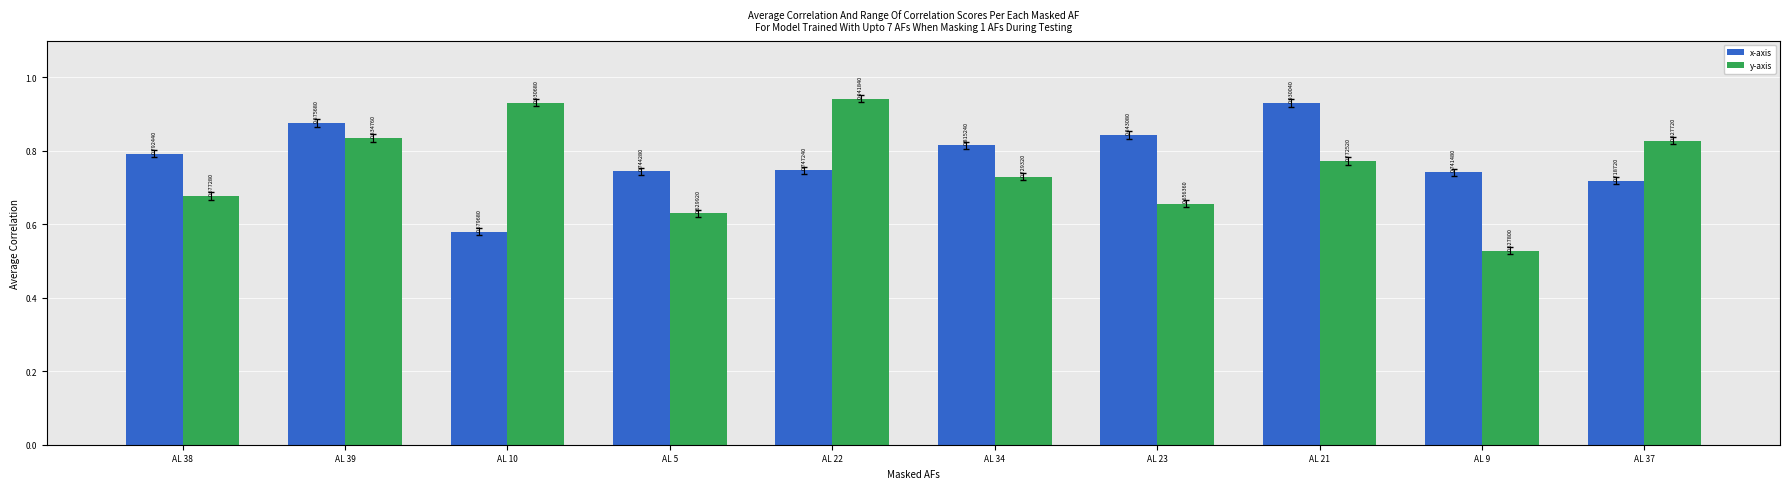

What is the label of the 4th bar from the left?

AL 5